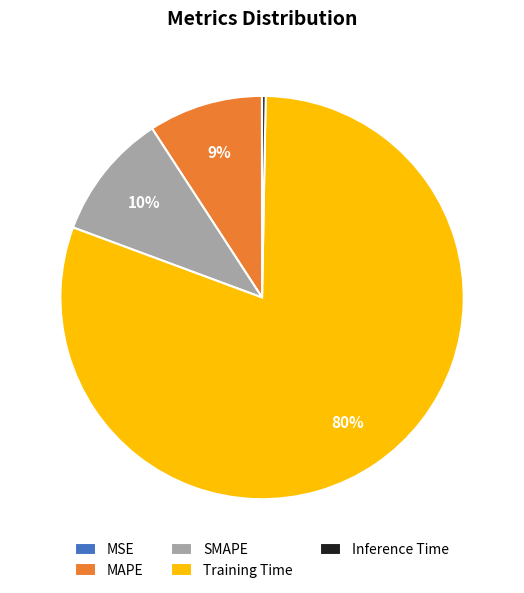

Is the sum of MAPE and SMAPE greater than half?

No